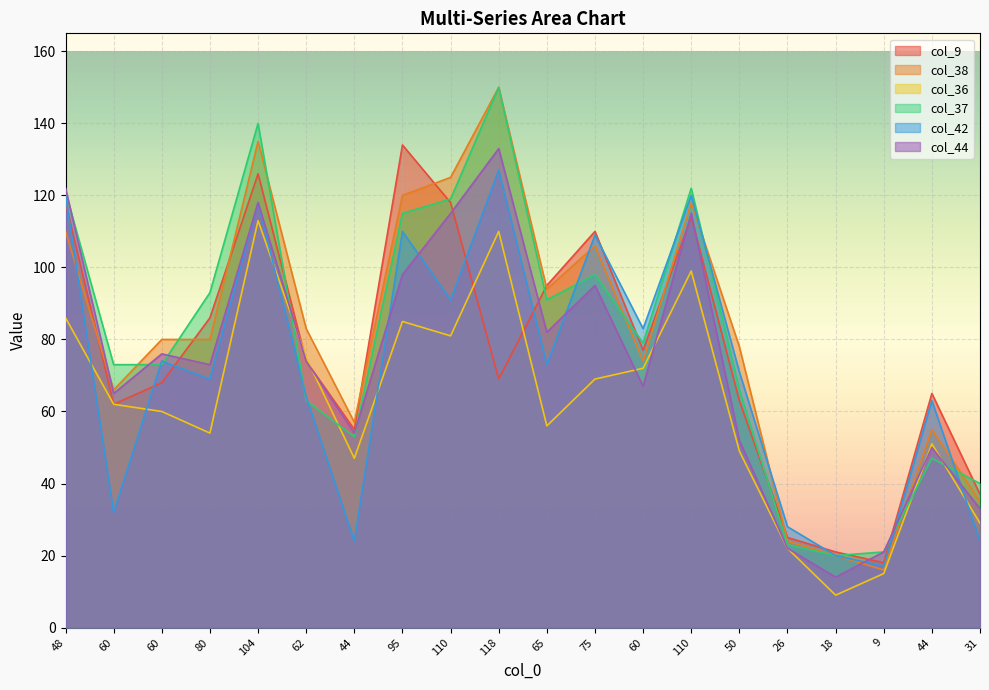

At which category does col_38 reach its first local peak?

104